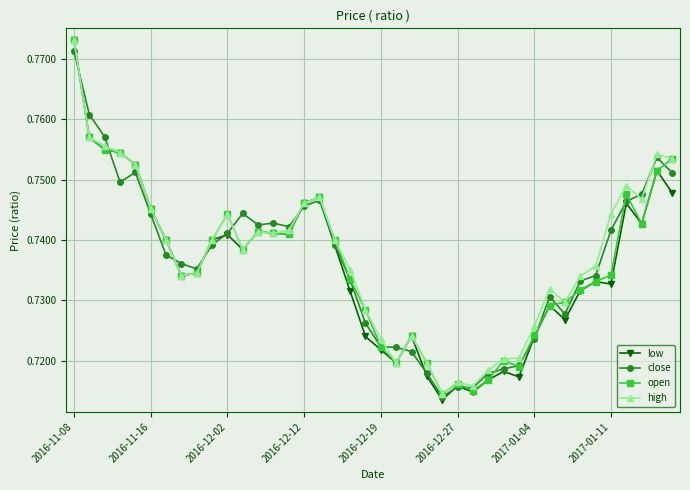

Which series has the widest spread of values?

low